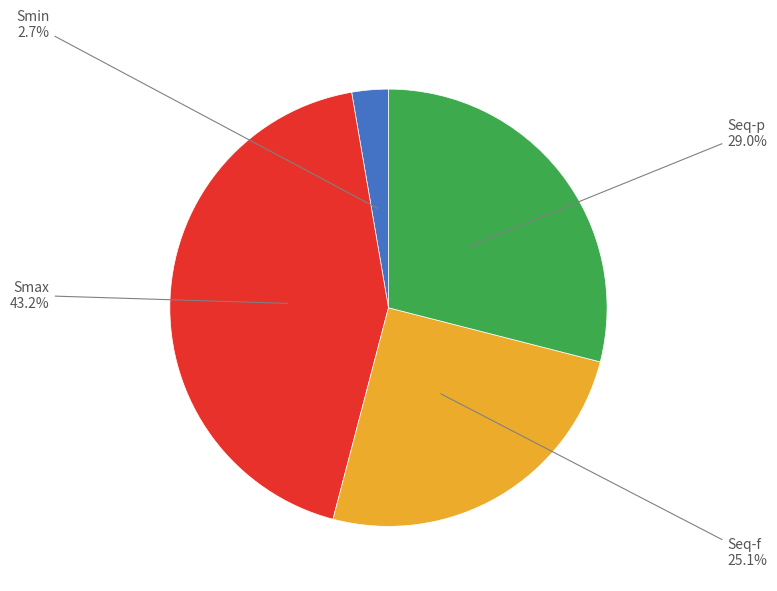

Is there any slice that represents more than half of the pie?

No